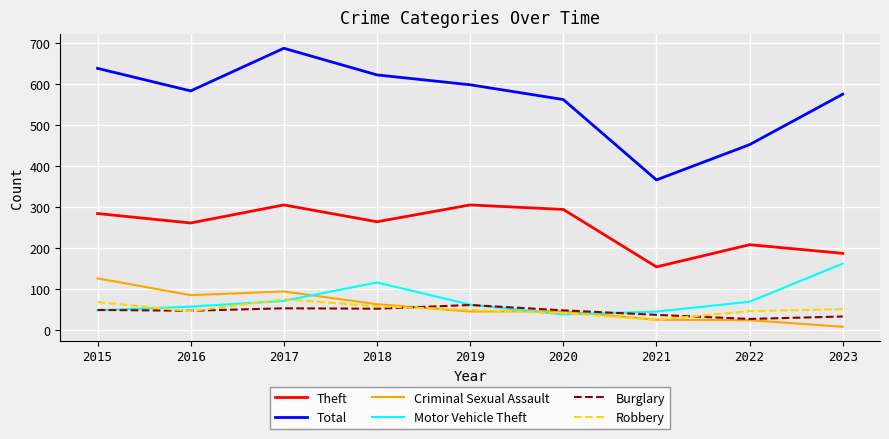

True or false: Robbery and Total cross at least once.

False